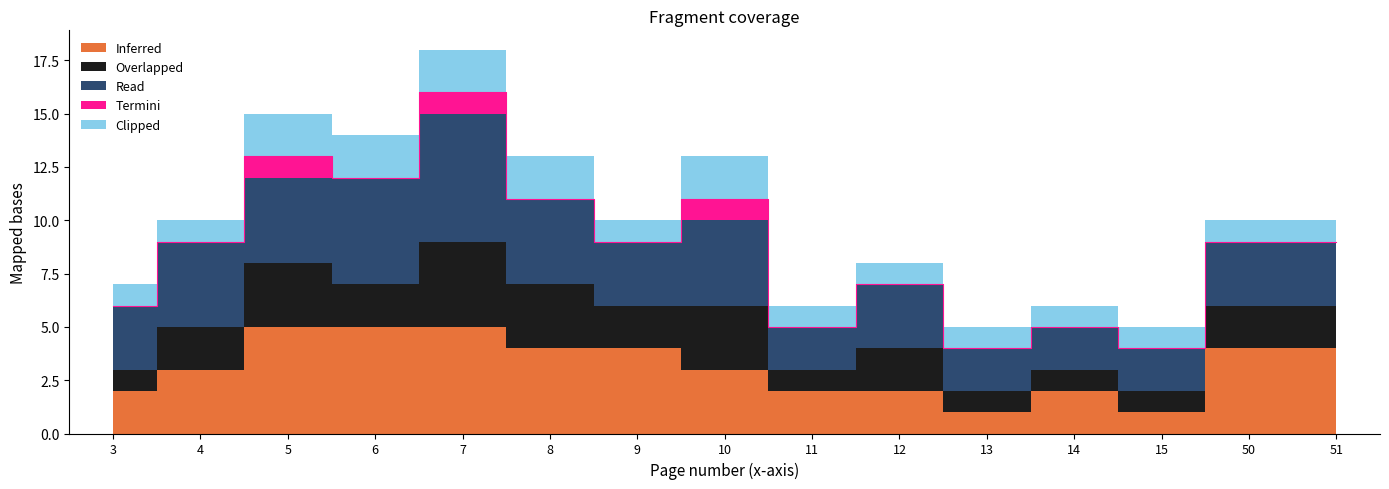

What is the total value across all series at 4?

10